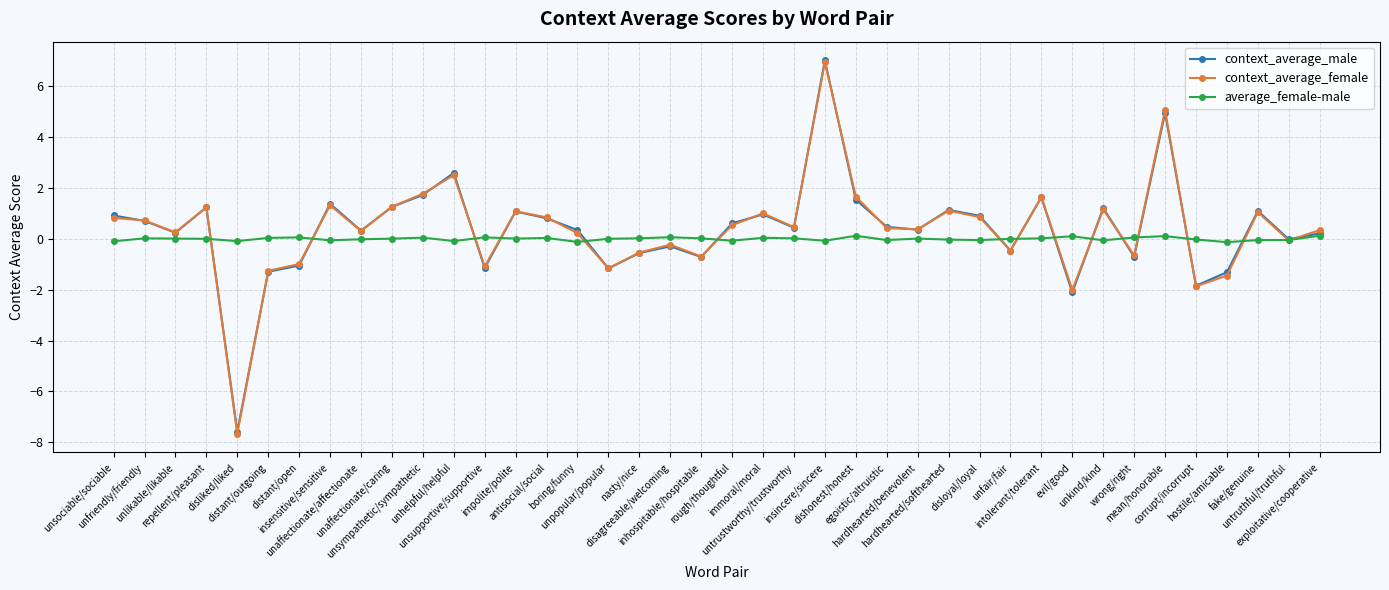

Which series has the largest range (max minus min)?

context_average_female